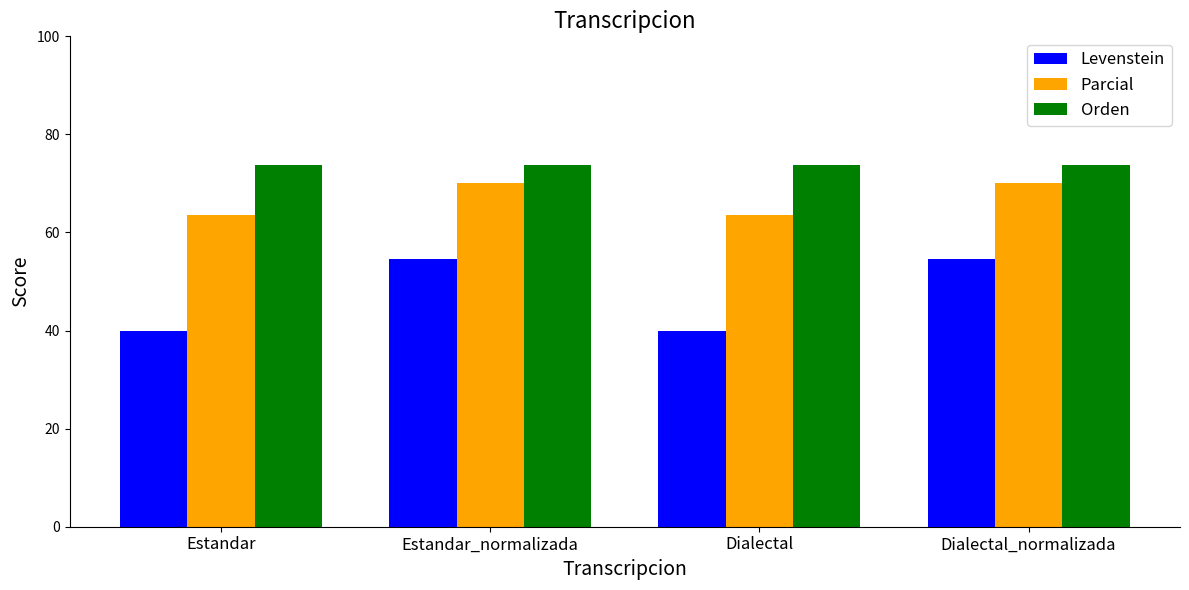

How many bars are there in each group?

3